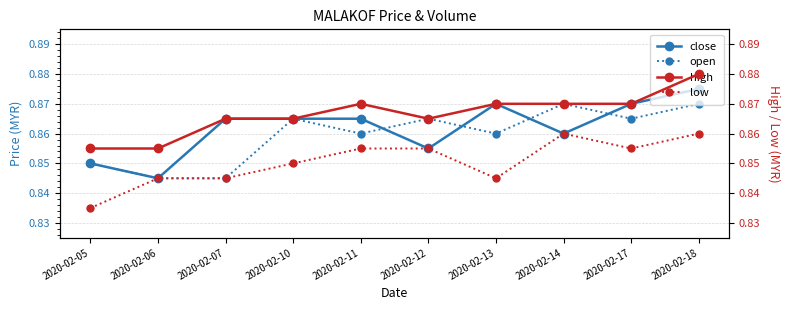

What is the greatest value displayed?

0.9